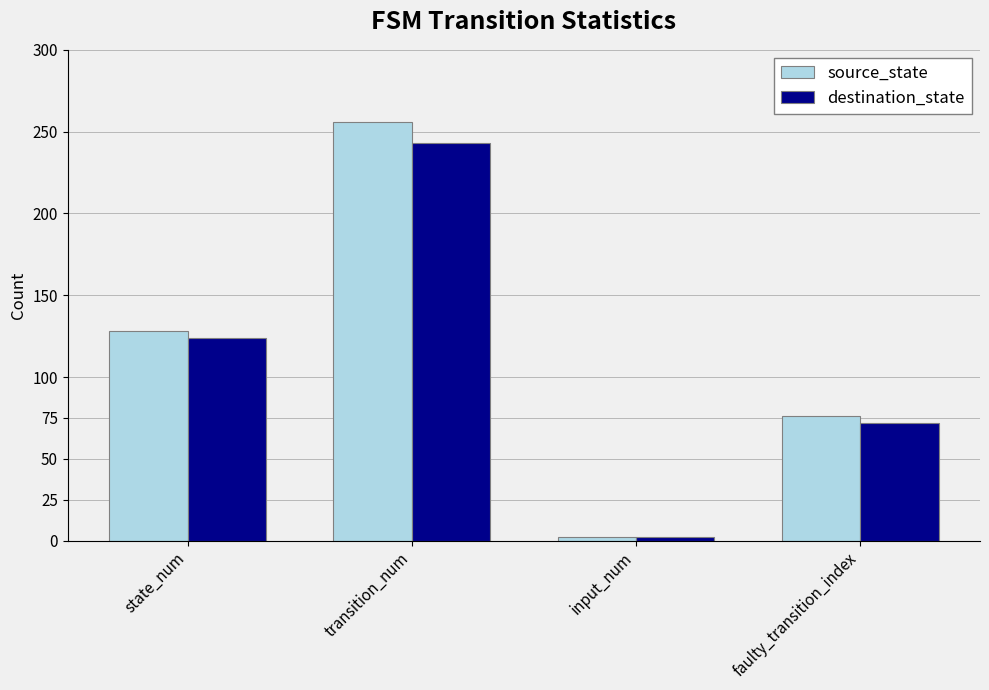

Is the value of source_state at faulty_transition_index greater than the value of destination_state at faulty_transition_index?

Yes